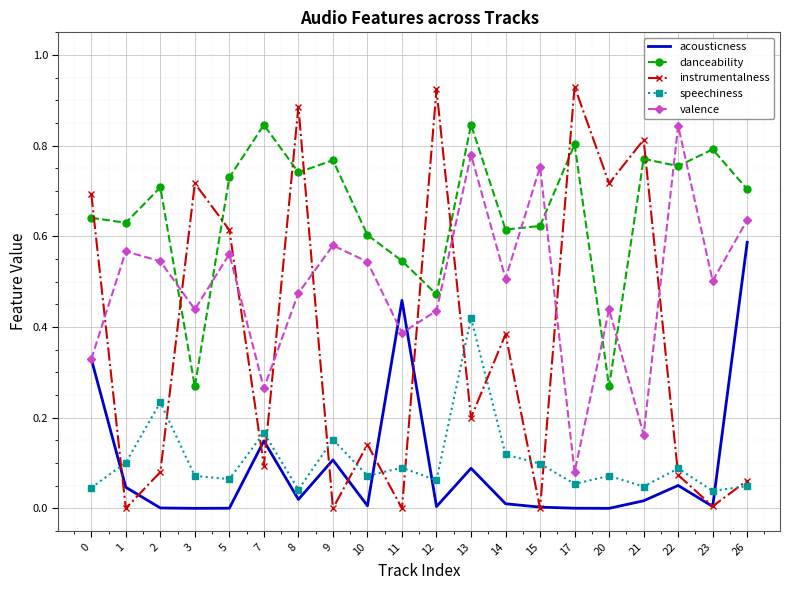

Is the value of speechiness at 11 greater than the value of valence at 0?

No